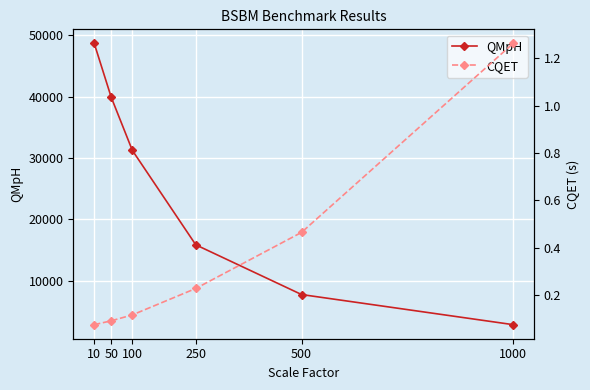

What is the smallest value displayed?

0.1